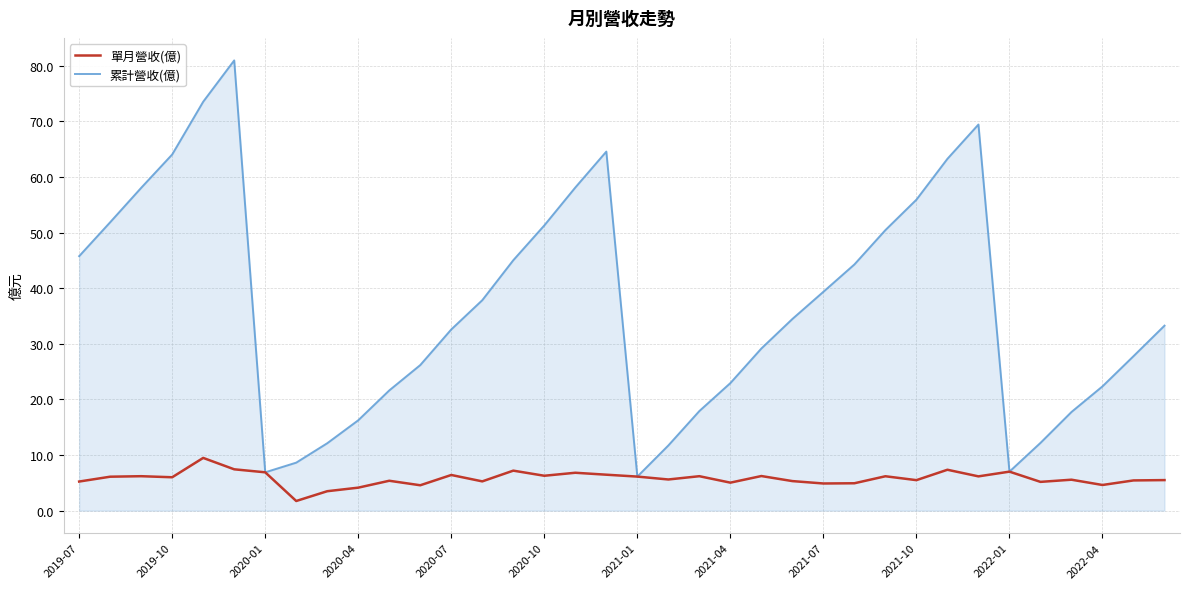

What is the highest value of the 單月營收(億) series?

9.5